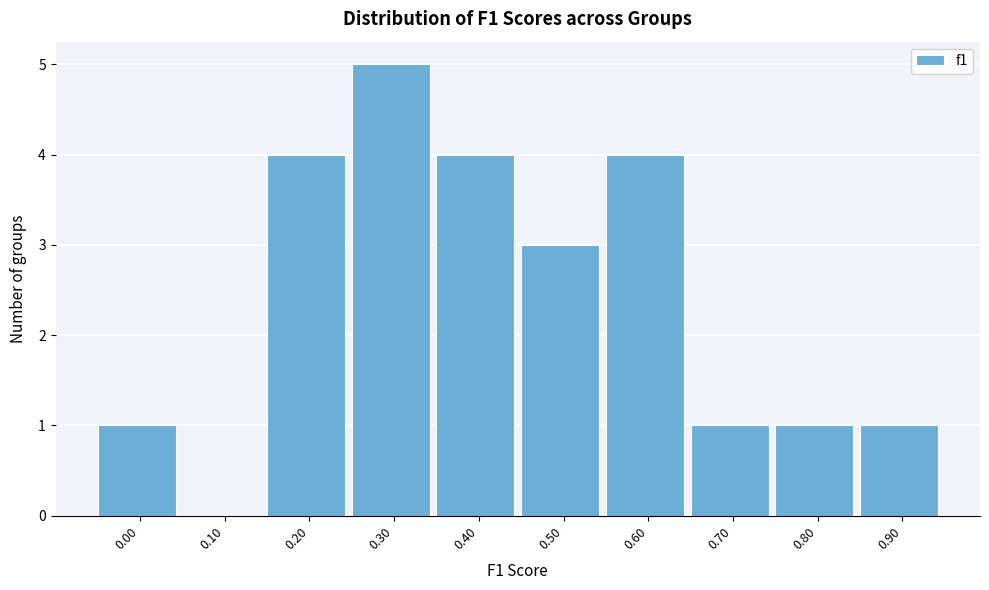

Reading left to right, transcribe all the data shown in this chart.

0.00=1	0.10=0	0.20=4	0.30=5	0.40=4	0.50=3	0.60=4	0.70=1	0.80=1	0.90=1